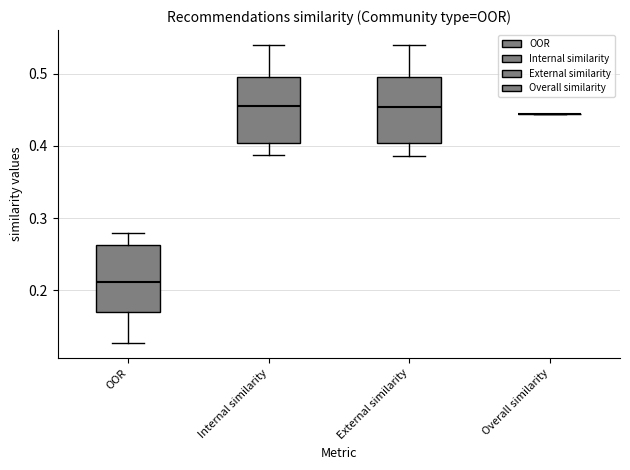

Where is the lower edge of the box for Internal similarity on the y-axis? The values are not printed on the chart, so give them approximately, as read against the axis.

0.40